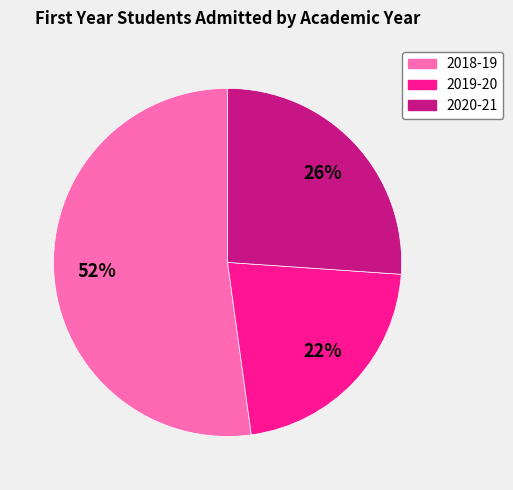

How many slices are in this pie chart?

3